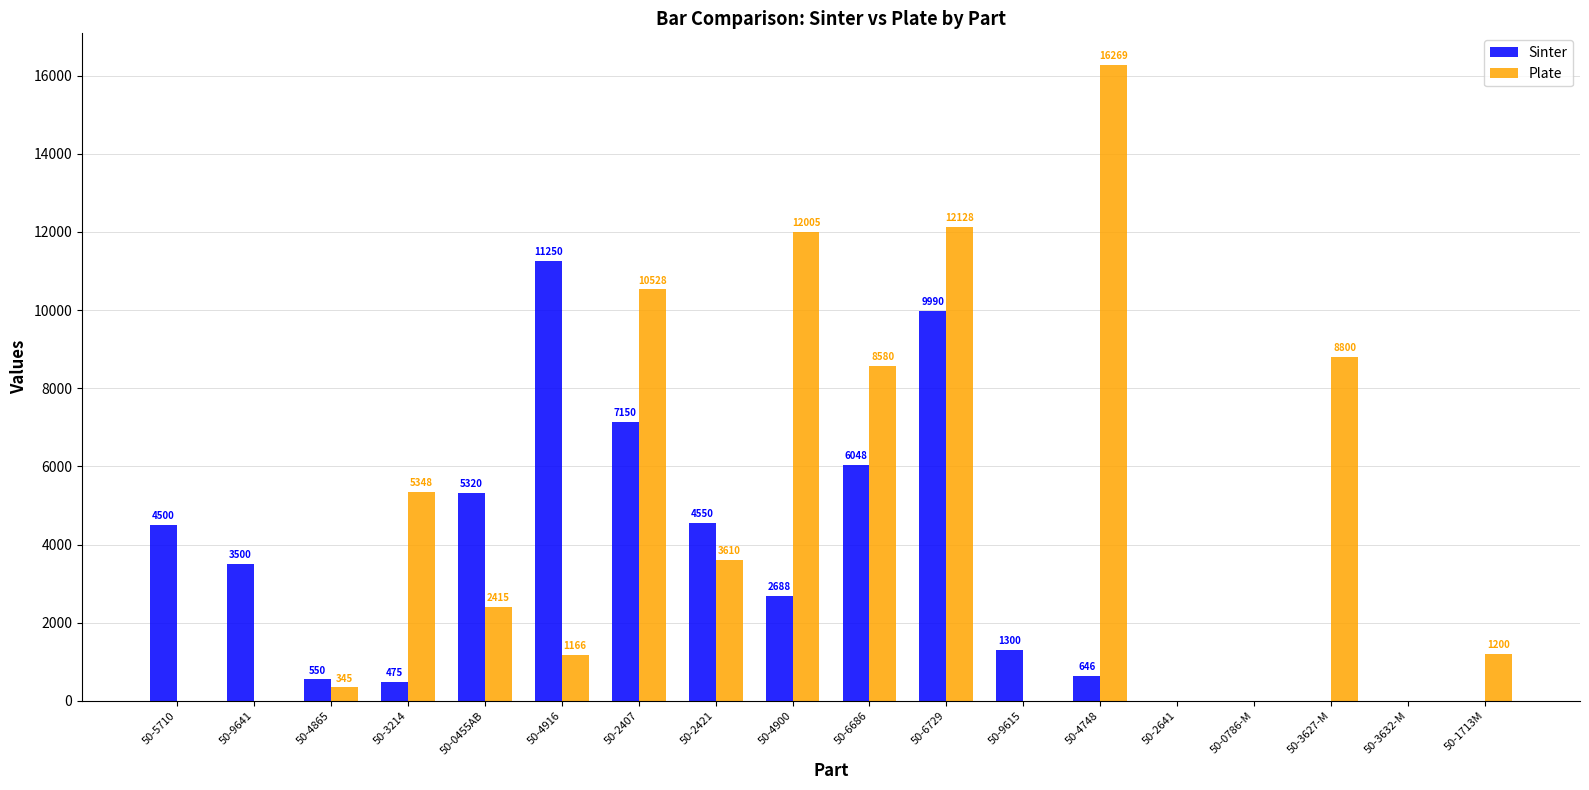

Which series has the largest total across all categories?

Plate